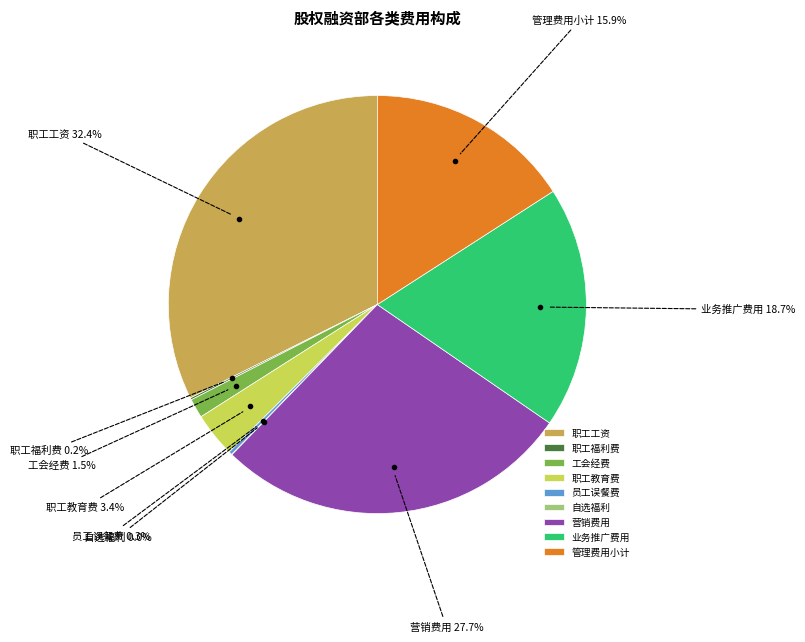

Does 职工工资 account for over 50% of the chart?

No